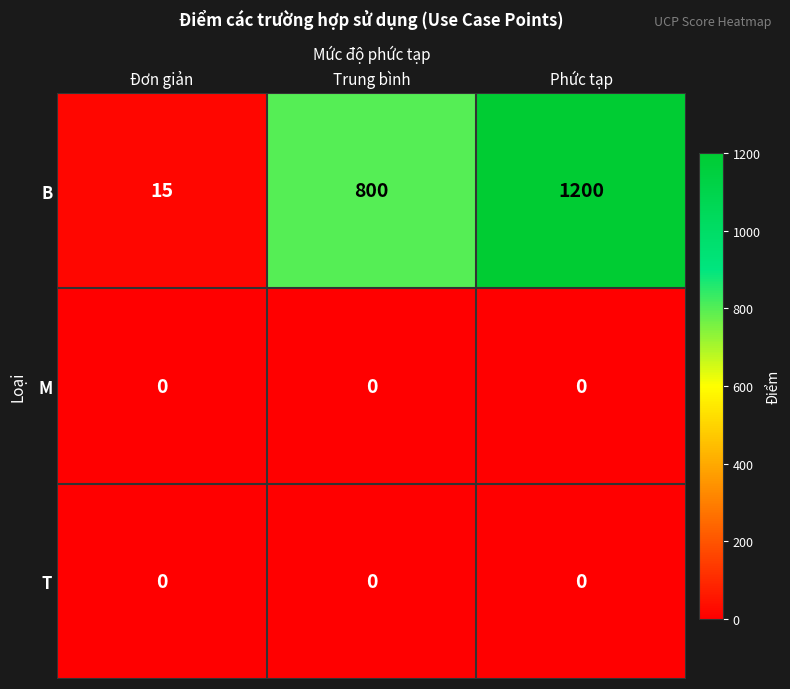

Reading right to left, what are all the values shown in this chart?

B: Phức tạp=1200	Trung bình=800	Đơn giản=15
M: Phức tạp=0	Trung bình=0	Đơn giản=0
T: Phức tạp=0	Trung bình=0	Đơn giản=0